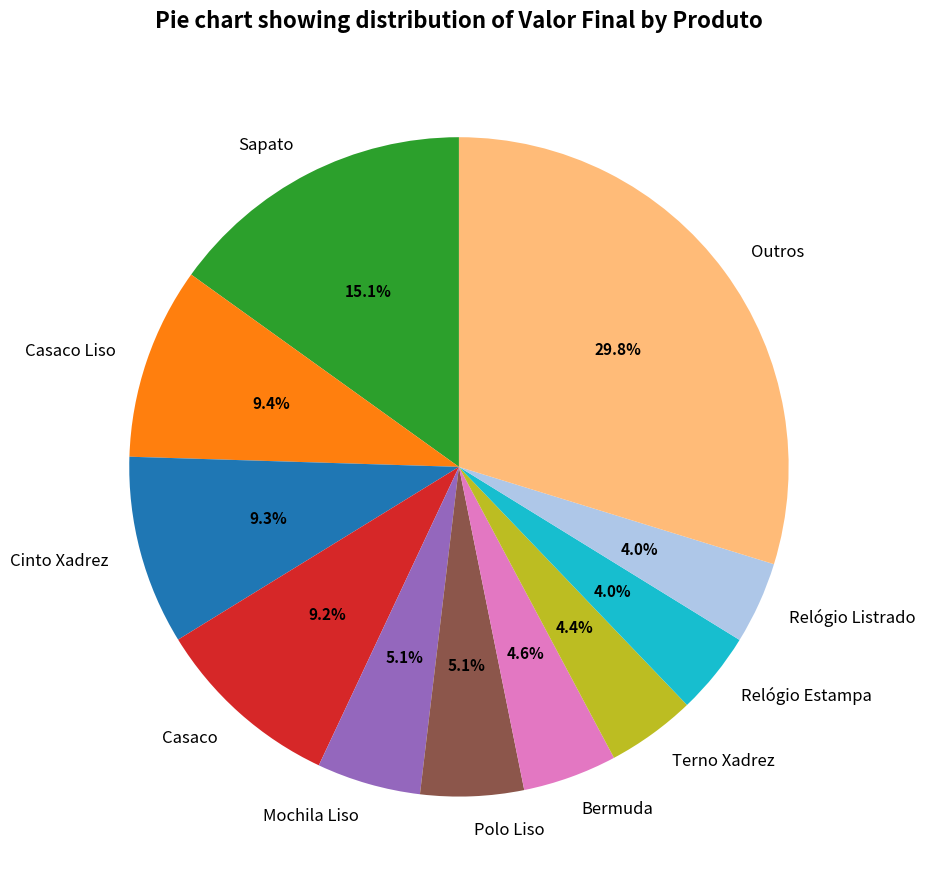

What percentage is the Polo Liso slice, to the nearest percent?

5%